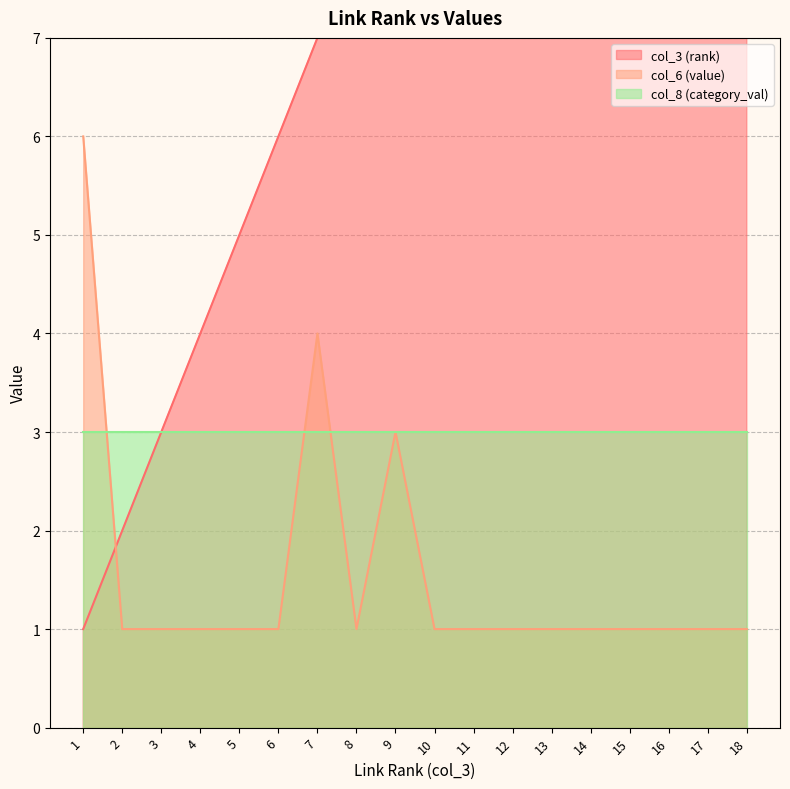

What is the difference between the maximum and second lowest values in the col_6 (value) series?

5